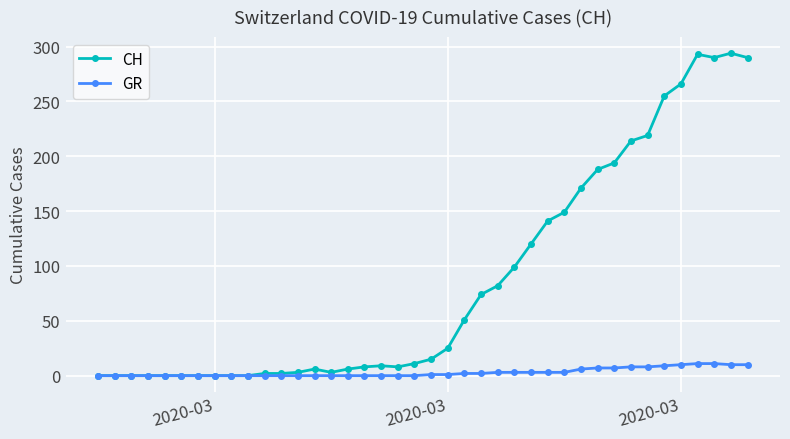

At how many categories does at least one series exceed 237?

6